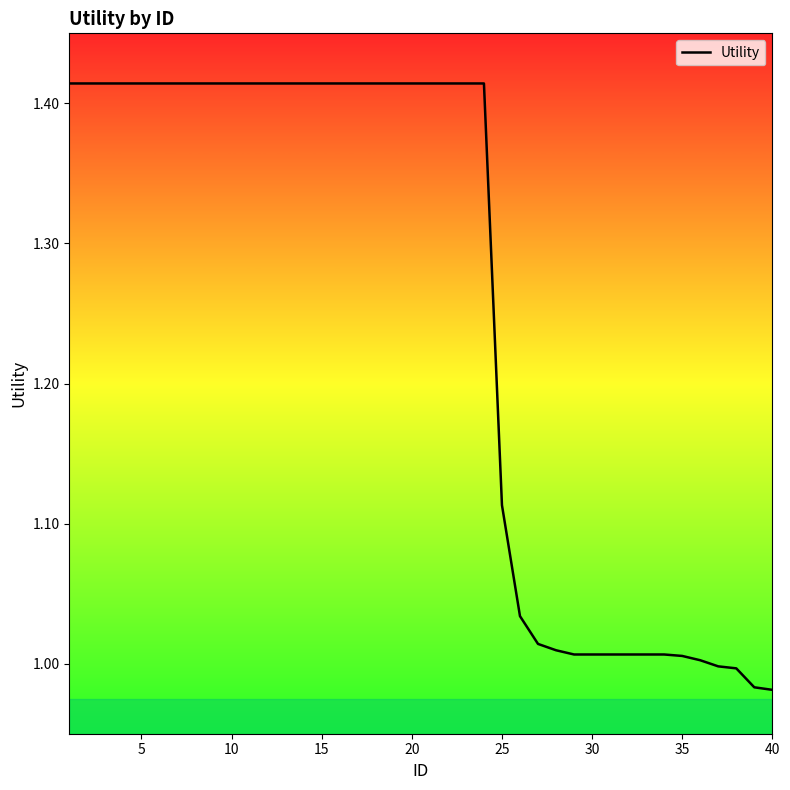

What is the difference between the maximum and minimum values?

0.4